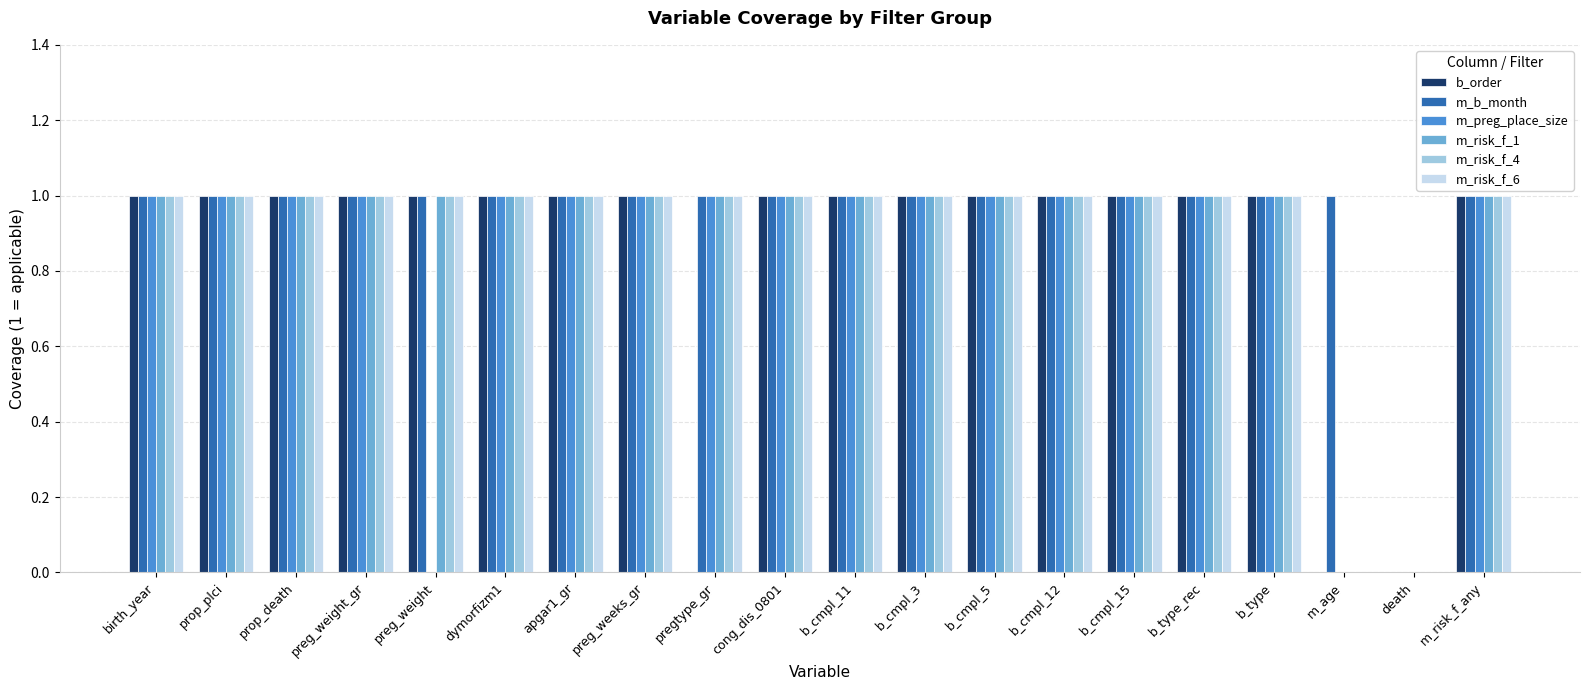

What is the sum of all m_preg_place_size values?

17